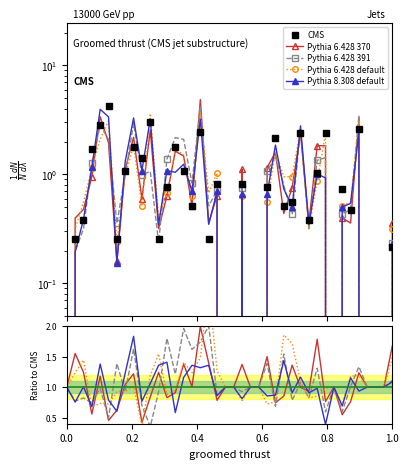

Is it true that CMS equals 0.4 at 12?

False